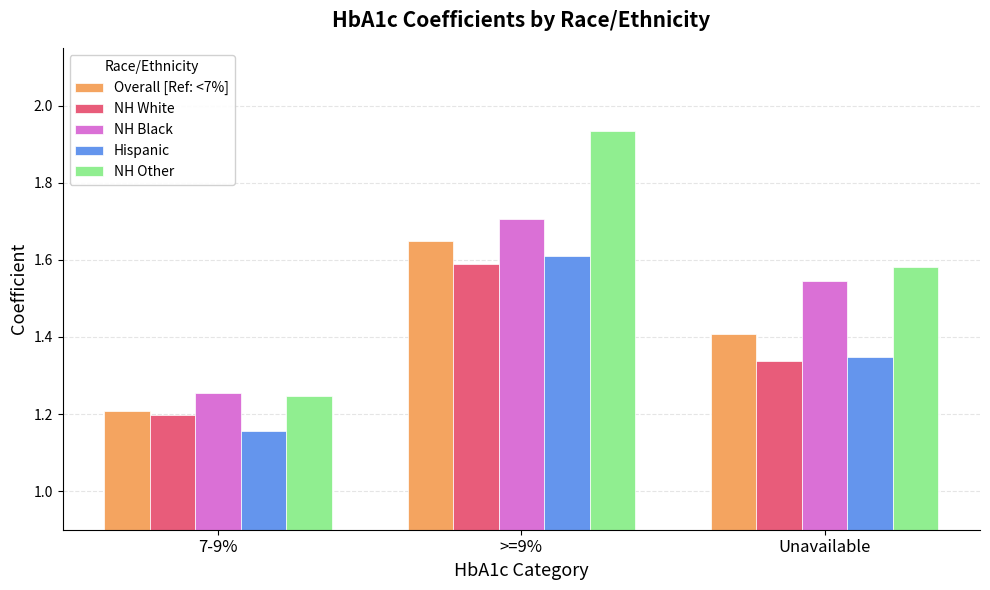

How many Hispanic values are between 1 and 2?

3